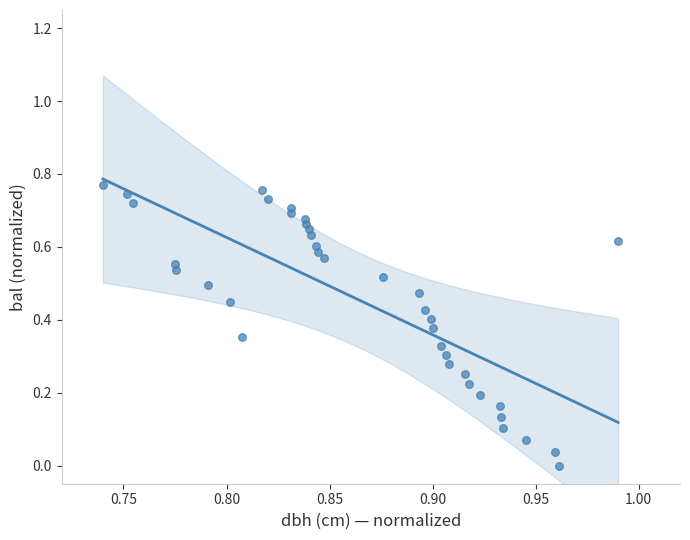

Count the number of points in this scatter plot.

37